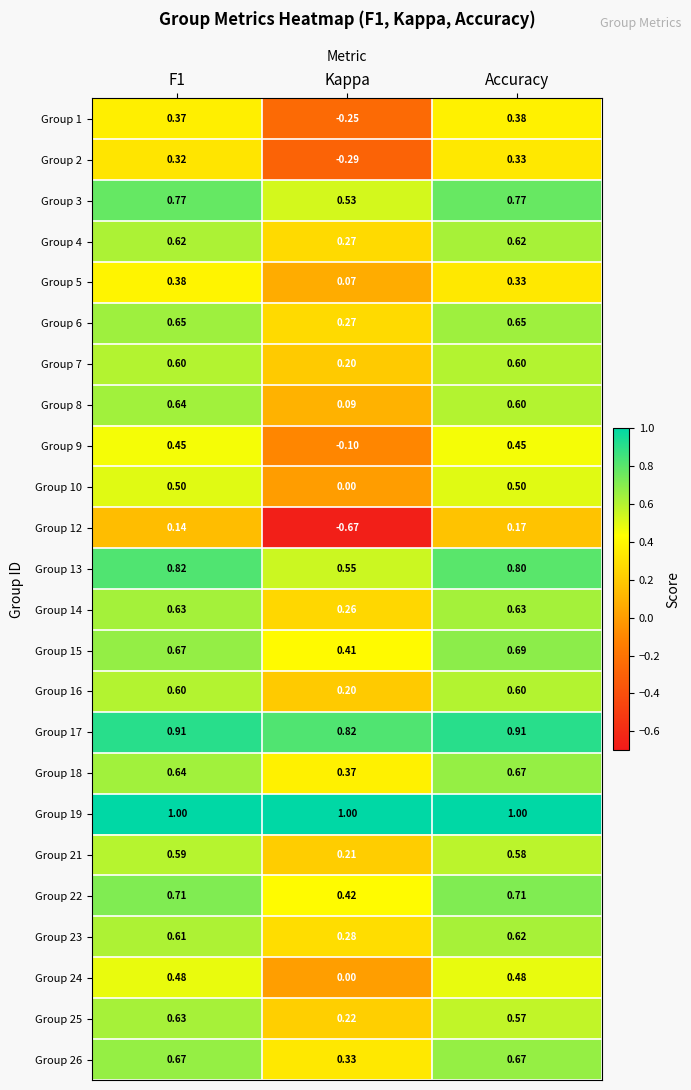

What is the total value across all series at F1?

14.4